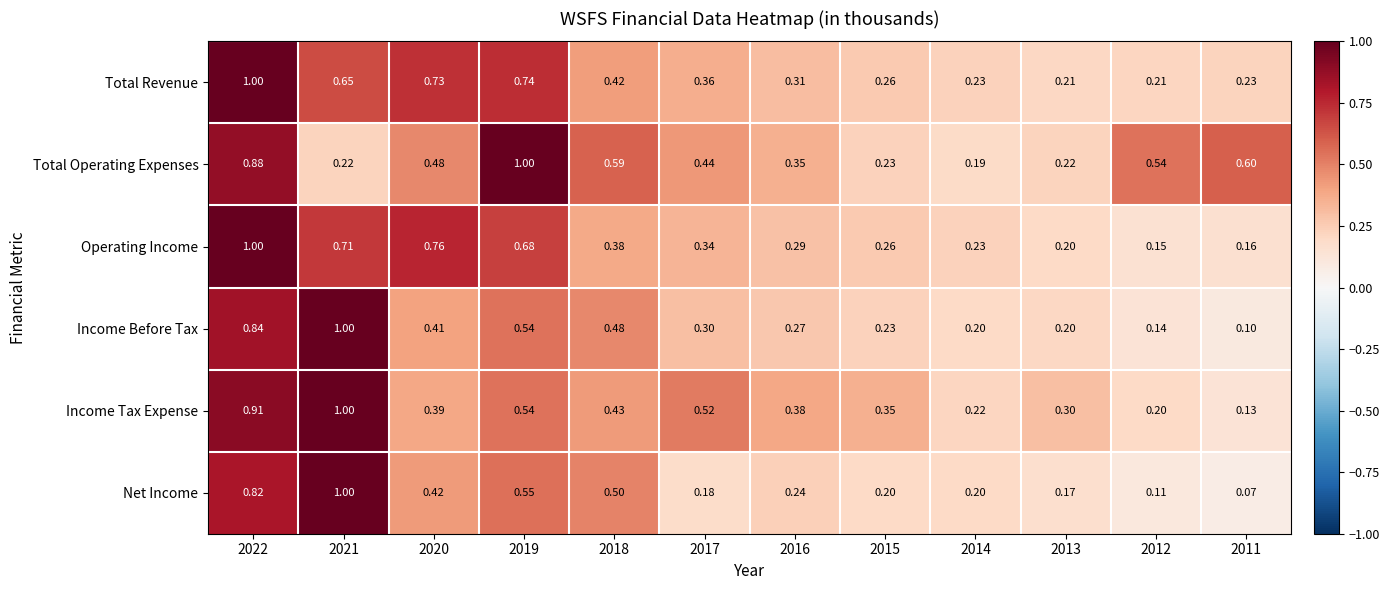

At 2011, list the series in order from largest to smallest.

Total Operating Expenses, Total Revenue, Operating Income, Income Tax Expense, Income Before Tax, Net Income